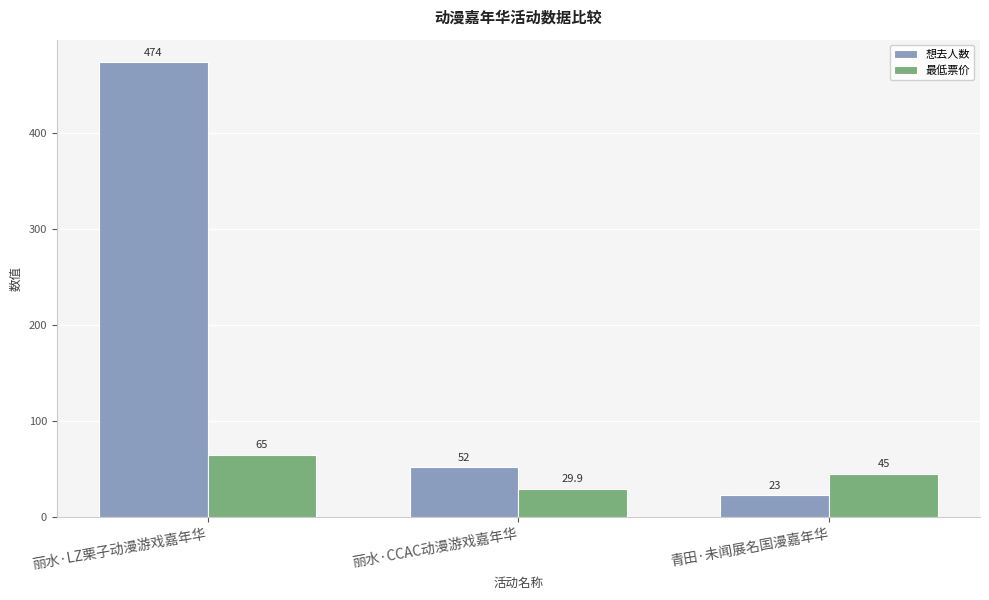

Reading left to right, what are all the values shown in this chart?

想去人数: 丽水·LZ栗子动漫游戏嘉年华=474.0	丽水·CCAC动漫游戏嘉年华=52.0	青田·未闻展名国漫嘉年华=23.0
最低票价: 丽水·LZ栗子动漫游戏嘉年华=65.0	丽水·CCAC动漫游戏嘉年华=29.9	青田·未闻展名国漫嘉年华=45.0